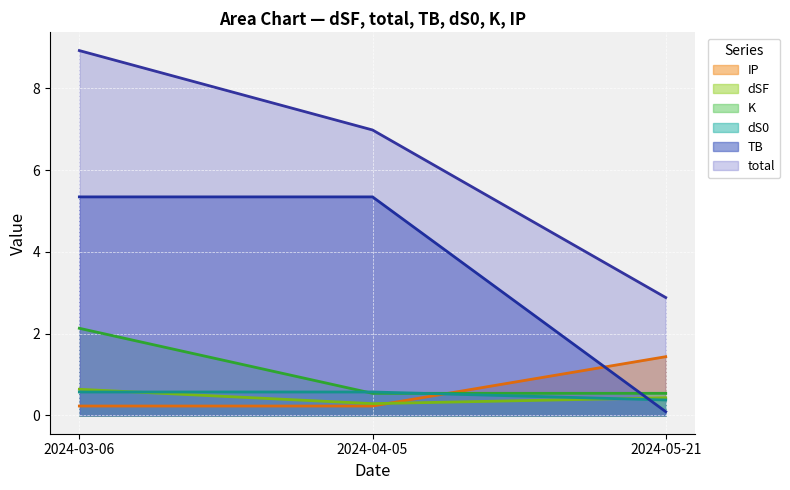

How many lines are shown in the chart?

6